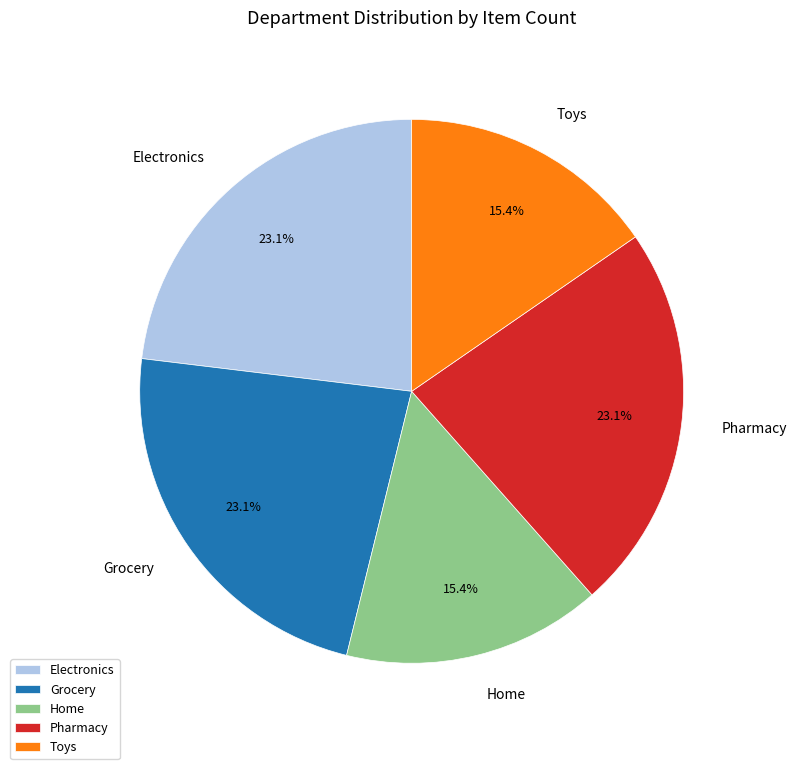

To the nearest percent, what percentage of the pie is Home?

15%